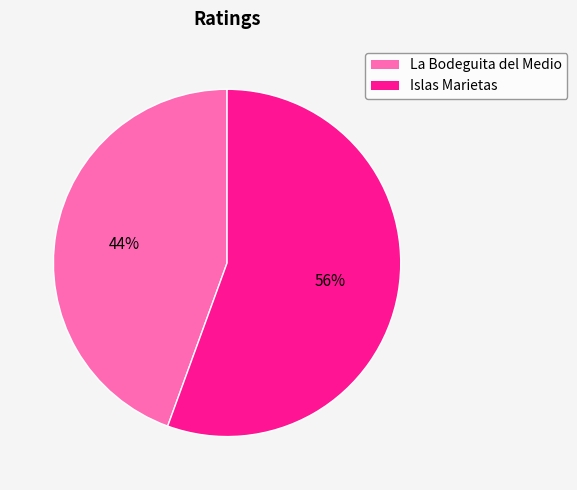

What is the ratio of the value at La Bodeguita del Medio to the value at Islas Marietas?

0.8